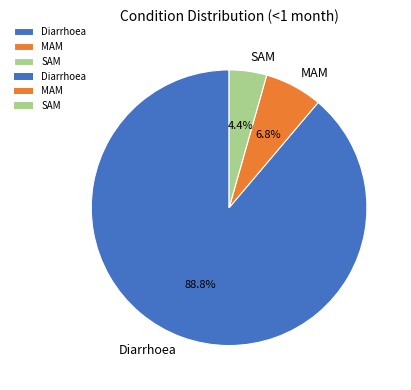

To the nearest percent, what portion does MAM represent?

7%